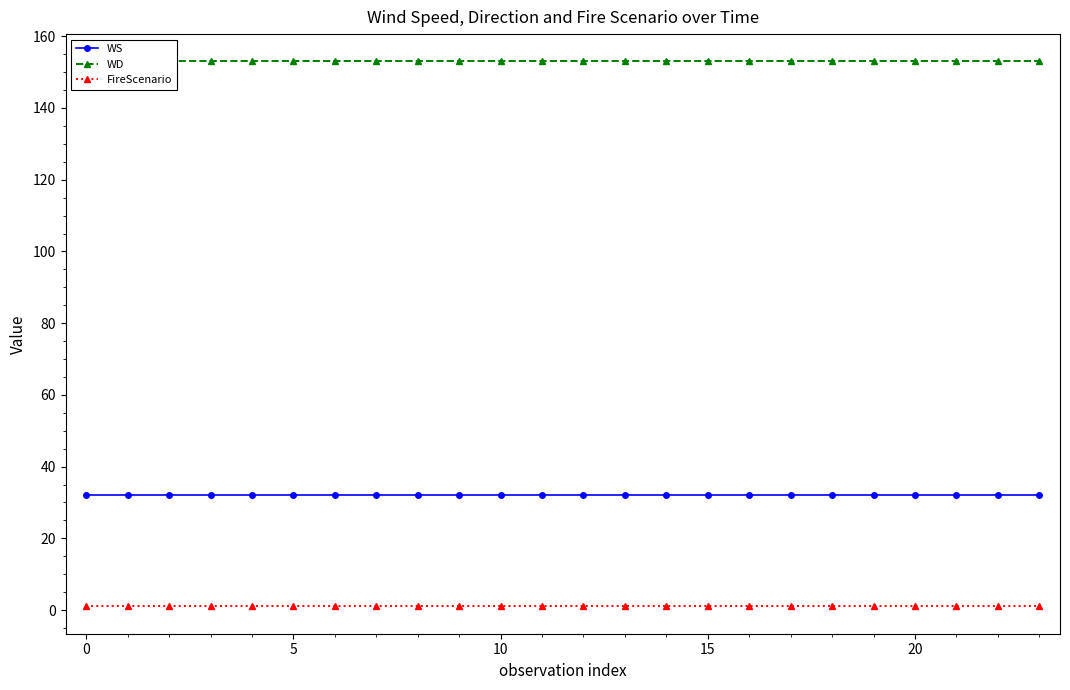

True or false: WD has more than 0 points higher than both neighbors.

False